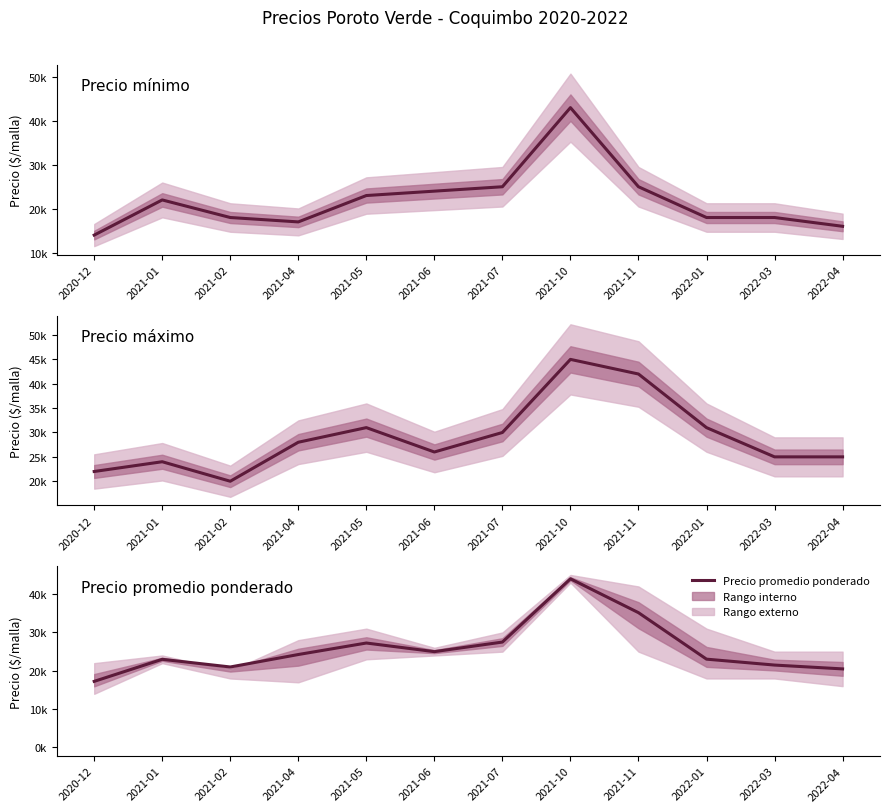

How many lines are shown in the chart?

3